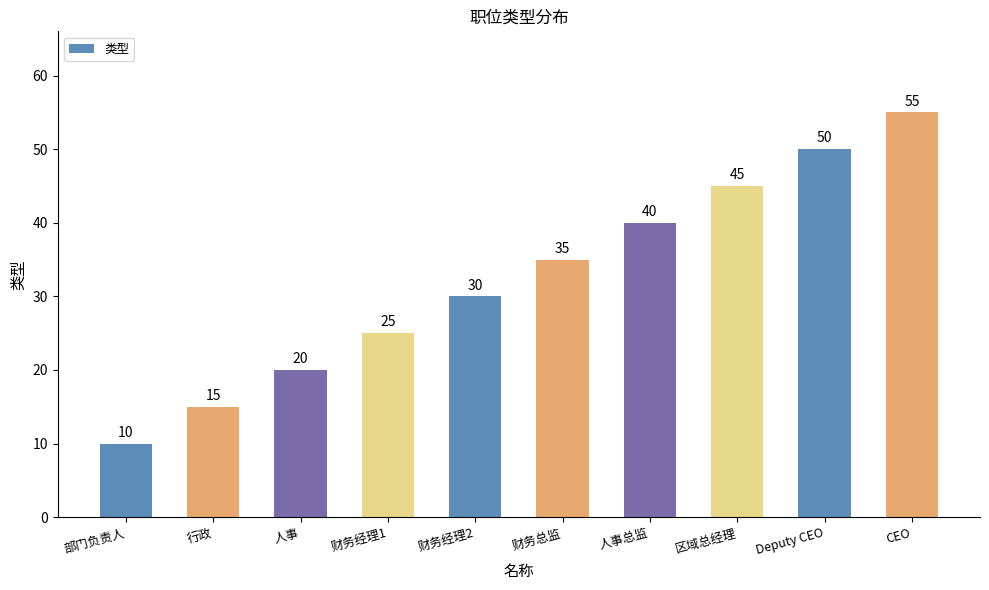

What is the ratio of the value at 财务总监 to the value at 财务经理2?

1.2